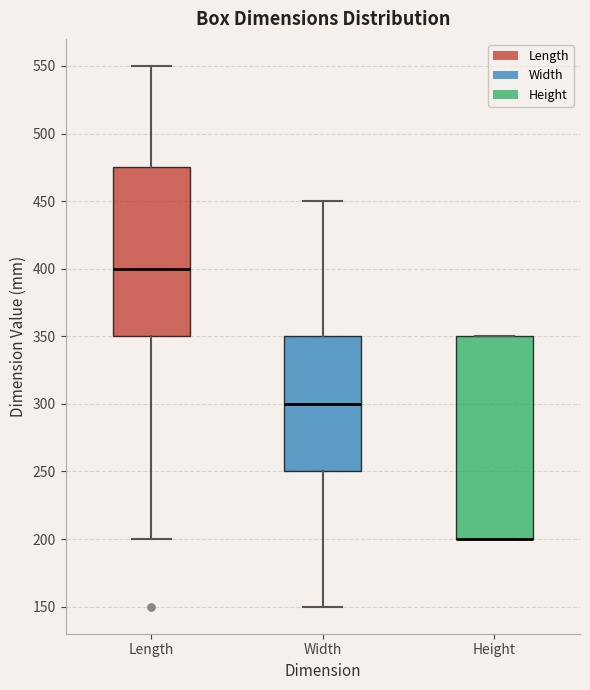

Where is the lower edge of the box for Height on the y-axis? The values are not printed on the chart, so give them approximately, as read against the axis.

200